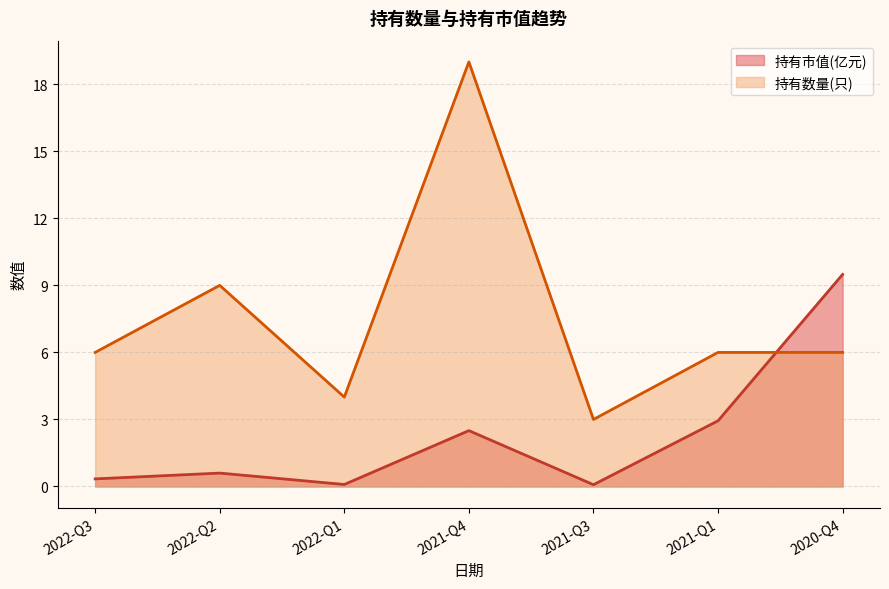

What is the average value of the 持有市值(亿元) series?

2.3